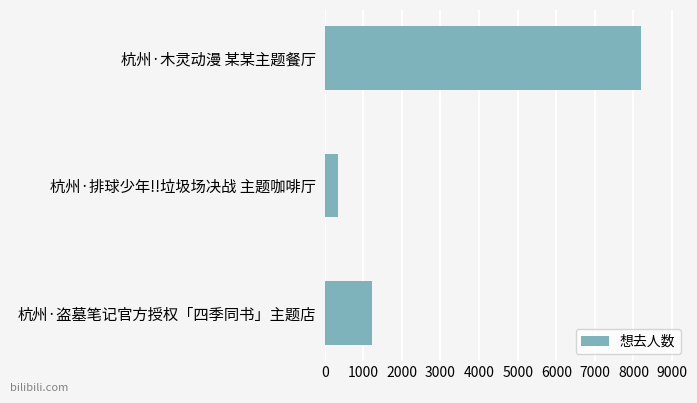

The value at 杭州·排球少年!!垃圾场决战 主题咖啡厅 is 353. True or false?

True